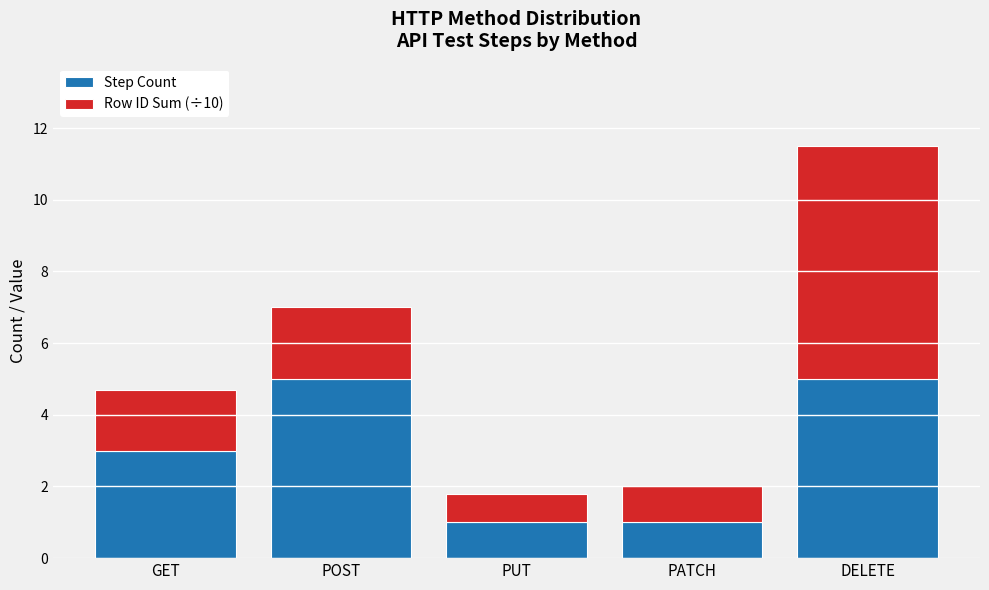

Count the Step Count values in the range 1 to 5.

5